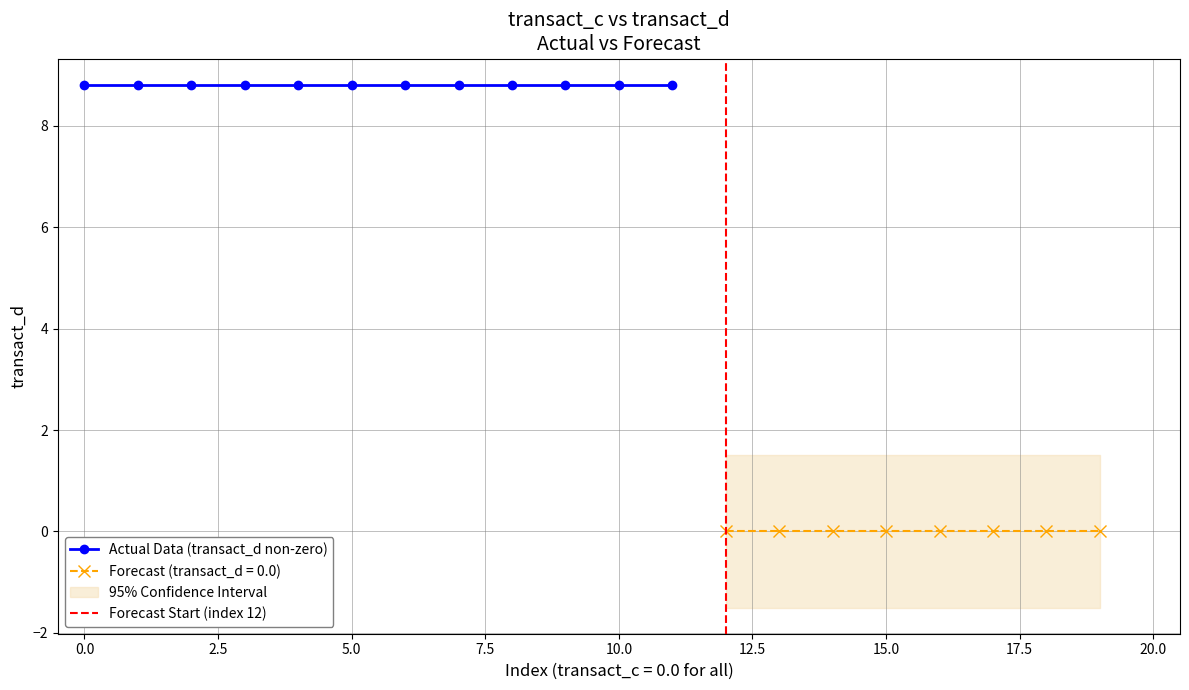

Rank the categories by value from lowest to highest.

12, 13, 14, 15, 16, 17, 18, 19, 0, 1, 2, 3, 4, 5, 6, 7, 8, 9, 10, 11